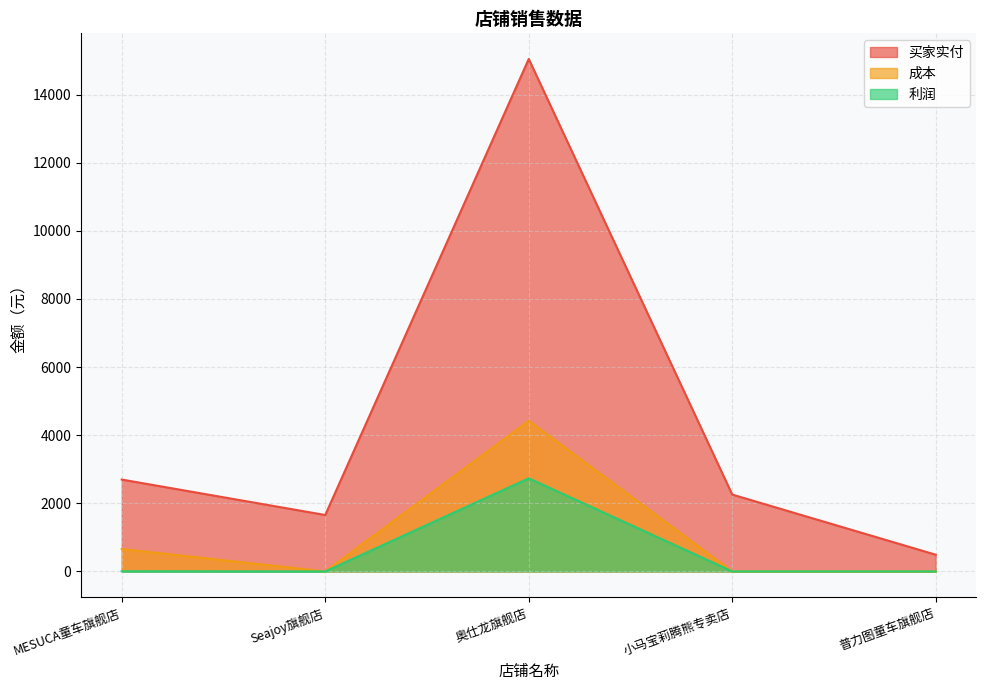

The 利润 series shows 0.0 at 普力图童车旗舰店. True or false?

True